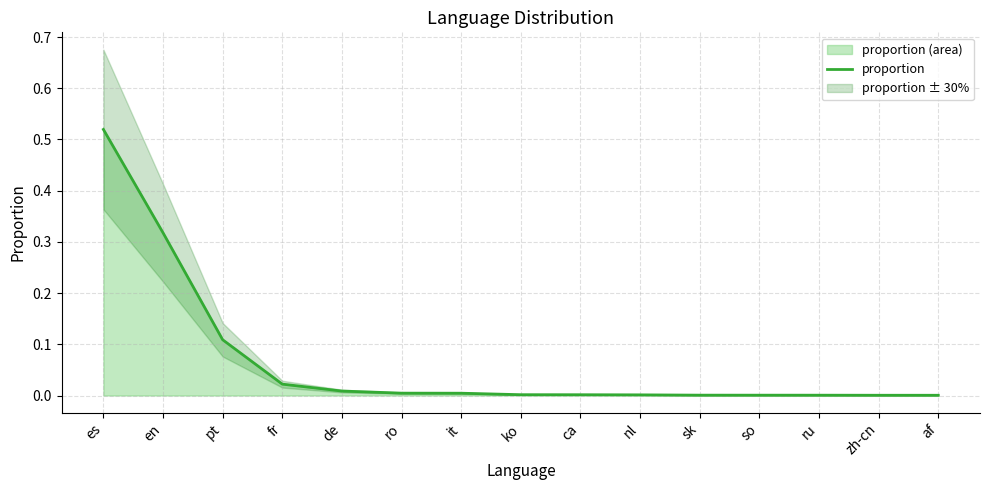

Rank the categories by value from highest to lowest.

es, en, pt, fr, de, ro, it, ko, ca, nl, sk, so, ru, zh-cn, af